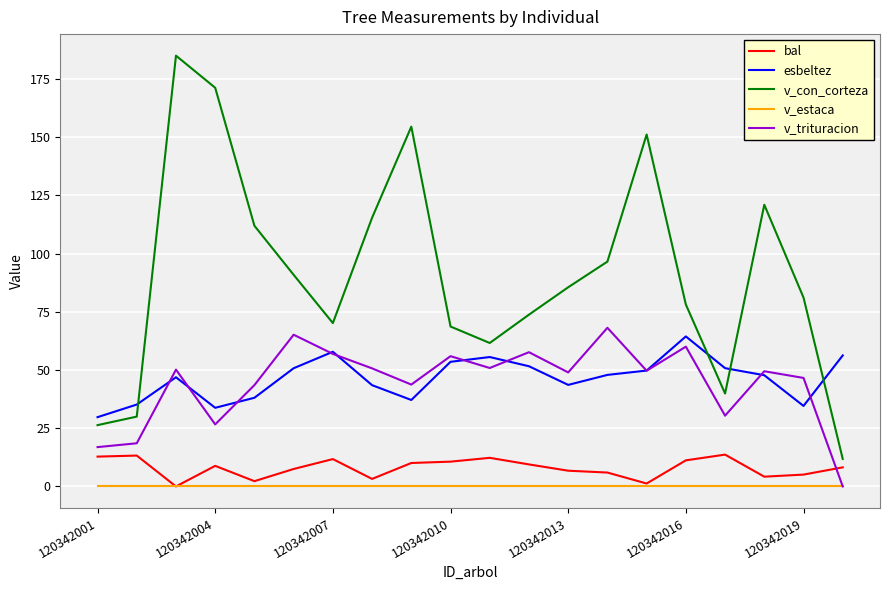

Count the number of data series in this chart.

5